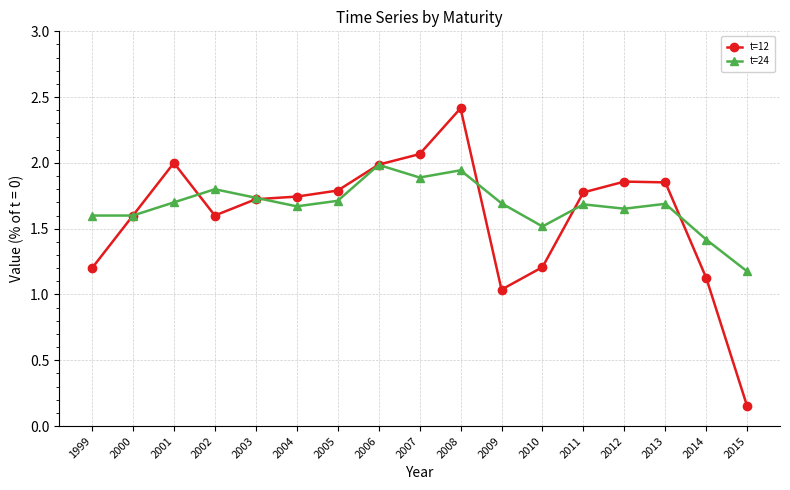

True or false: t=12 has a value of 1.2 at 1999.

True